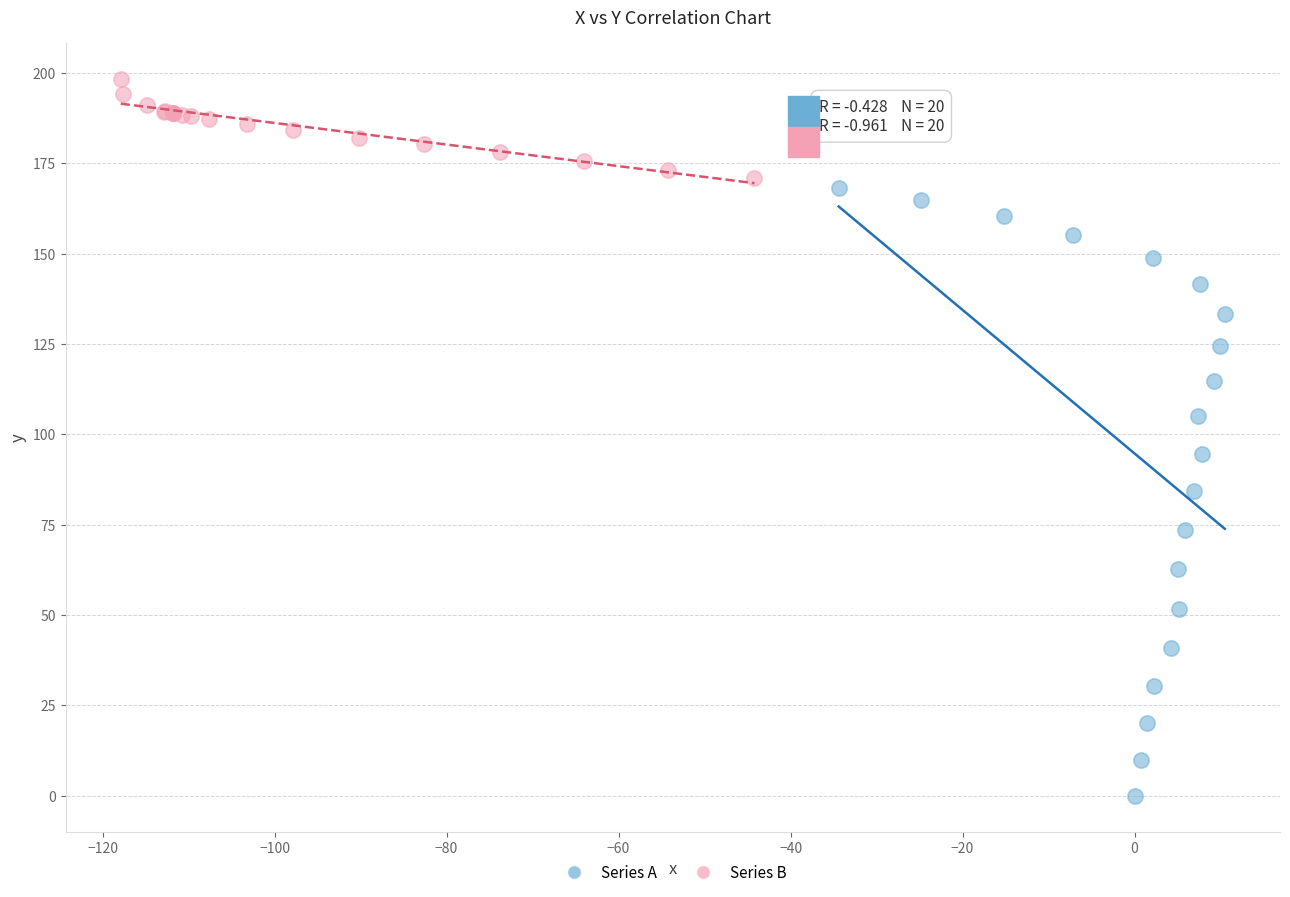

Which series has the largest Y range (max minus min)?

Series A